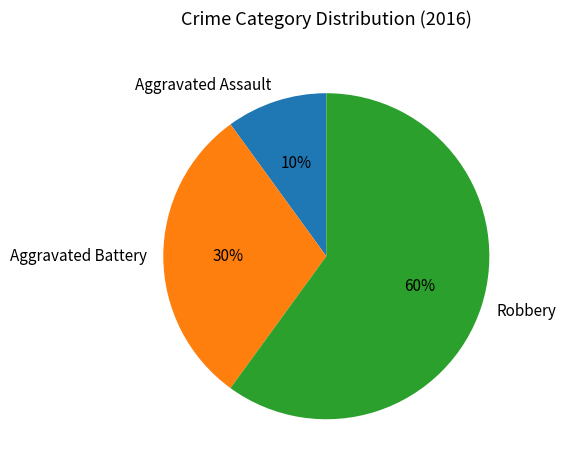

To the nearest percent, what portion does Robbery represent?

60%